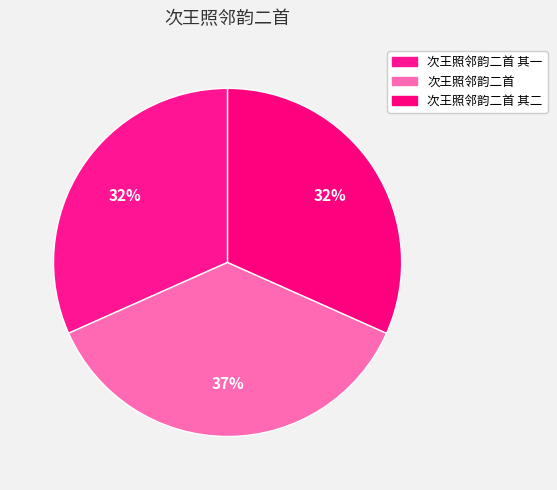

How many segments does this pie chart have?

3